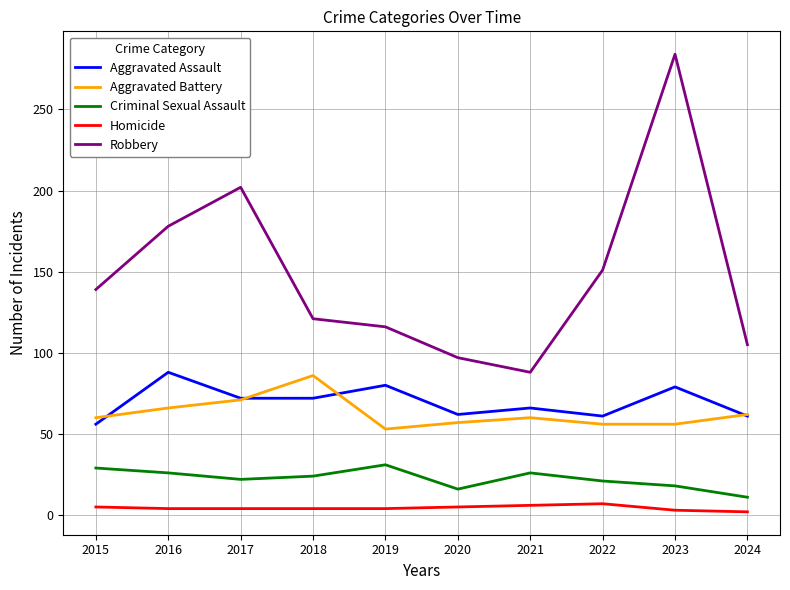

What is the difference between the maximum and minimum values in the Homicide series?

5